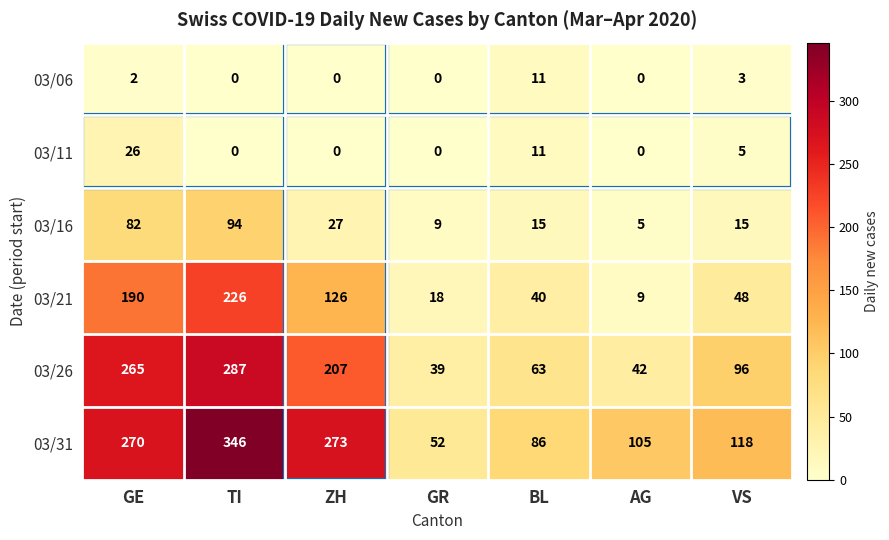

Is it true that 03/06 equals 0 at TI?

True